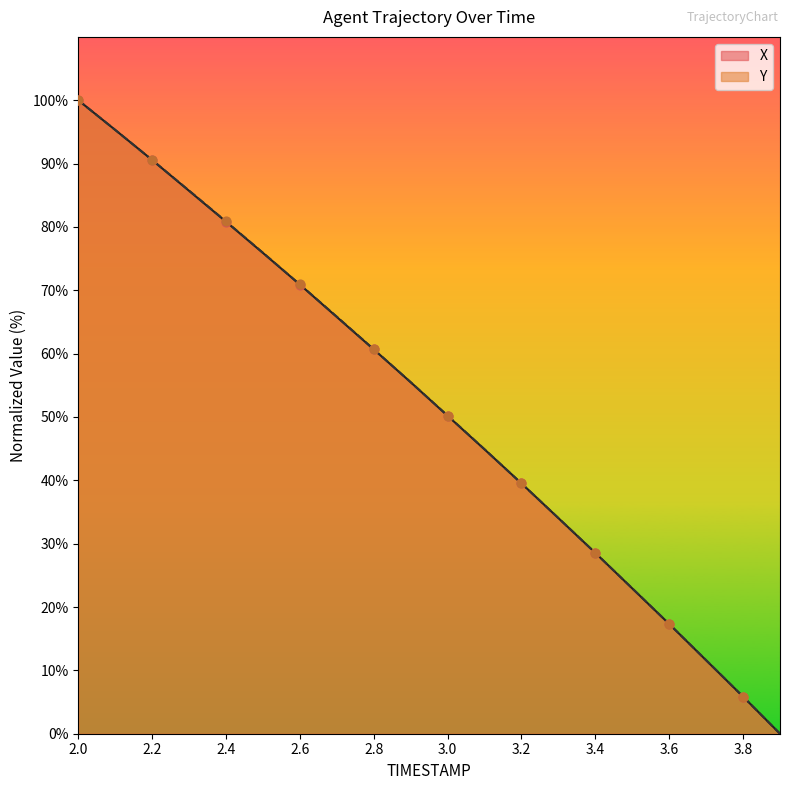

What is the total value across all series at 3.6?

34.6